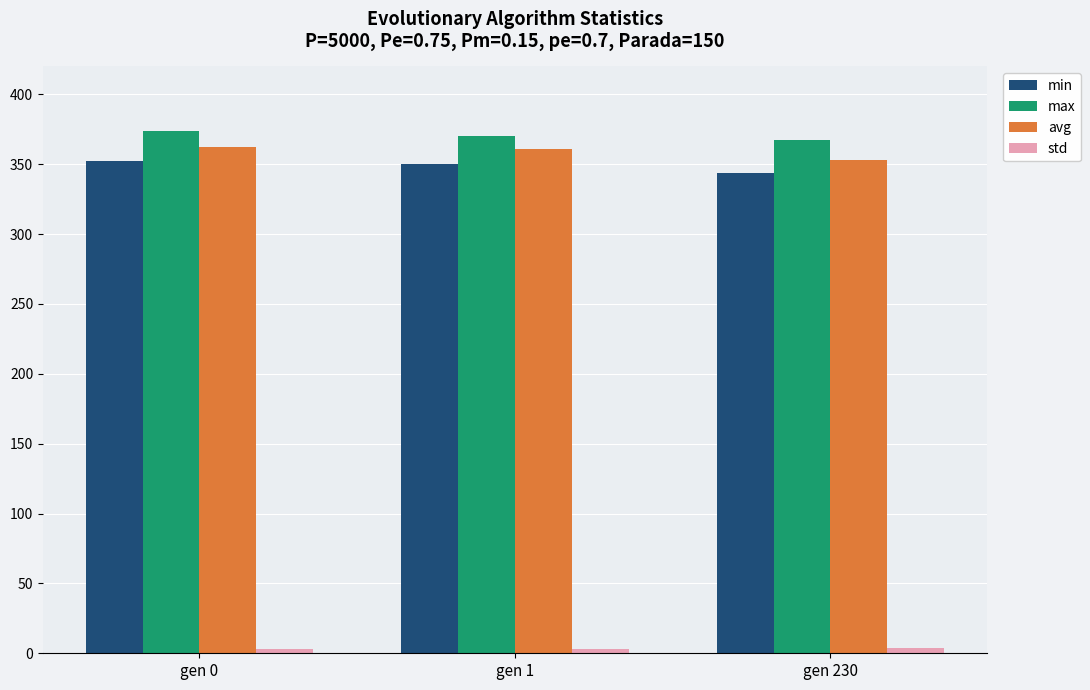

What is the sum of all max values?

1111.5